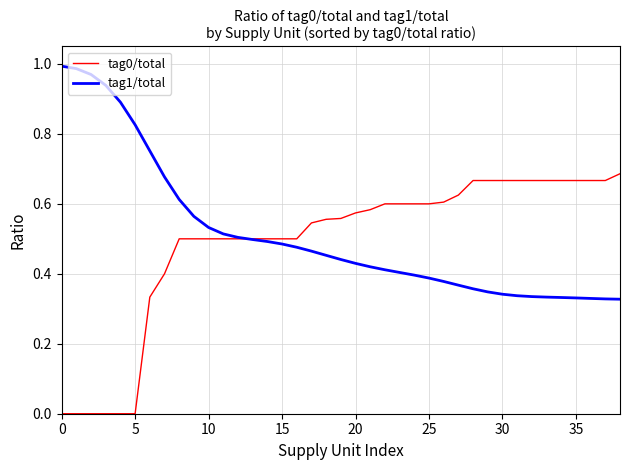

Rank the series by their maximum value, from highest to lowest.

tag1/total, tag0/total